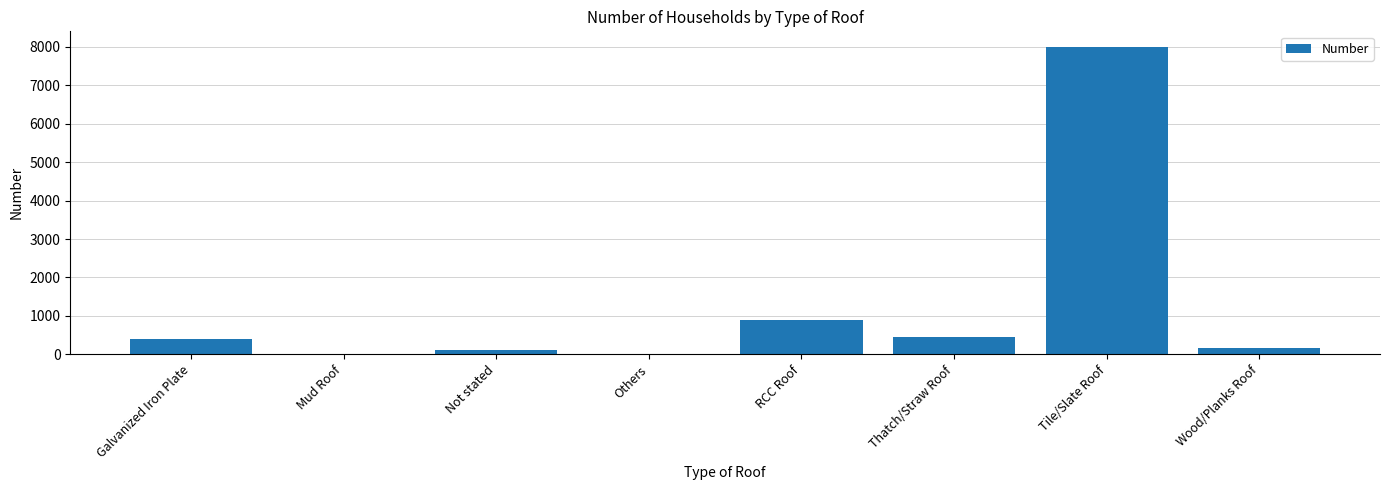

Between Galvanized Iron Plate and Others, which is larger?

Galvanized Iron Plate